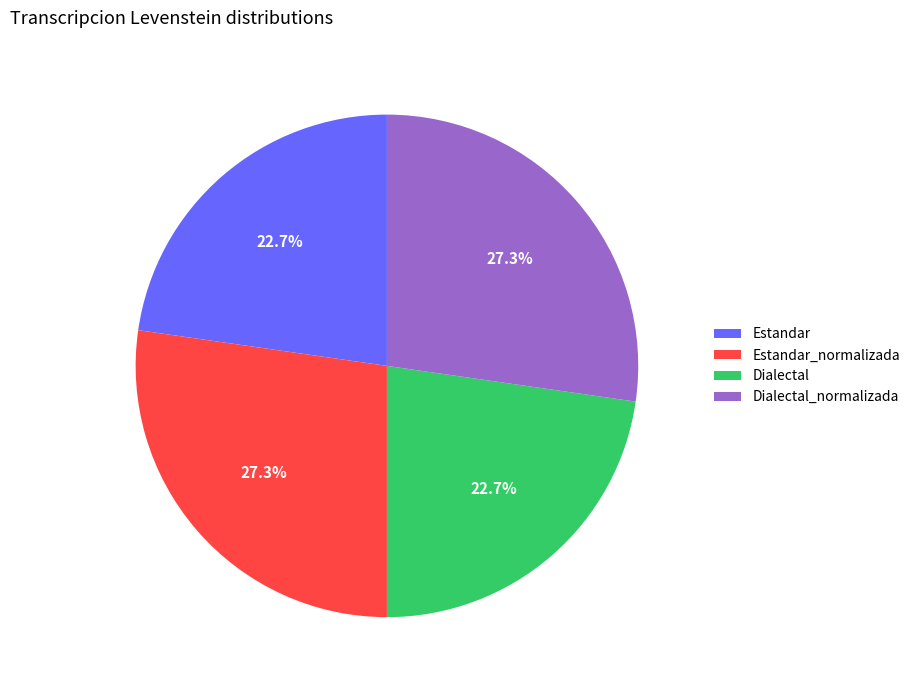

Does Estandar account for over 50% of the chart?

No